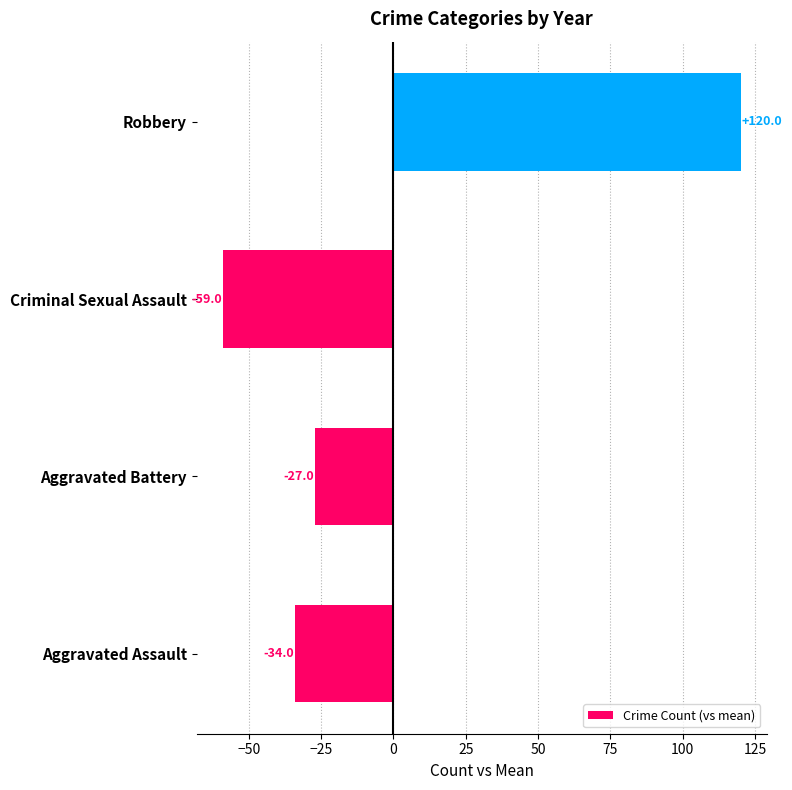

Rank the categories by value from lowest to highest.

Criminal Sexual Assault, Aggravated Assault, Aggravated Battery, Robbery